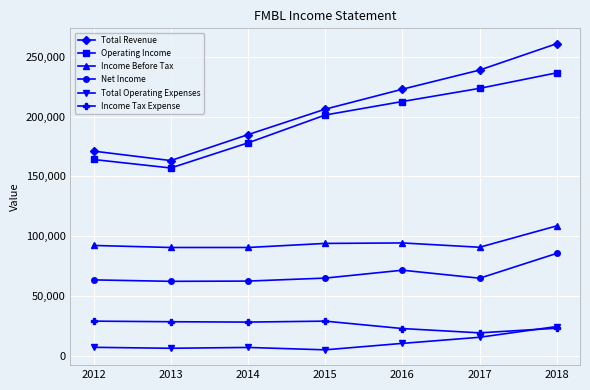

At which label is Income Tax Expense closest to 24000?

2018